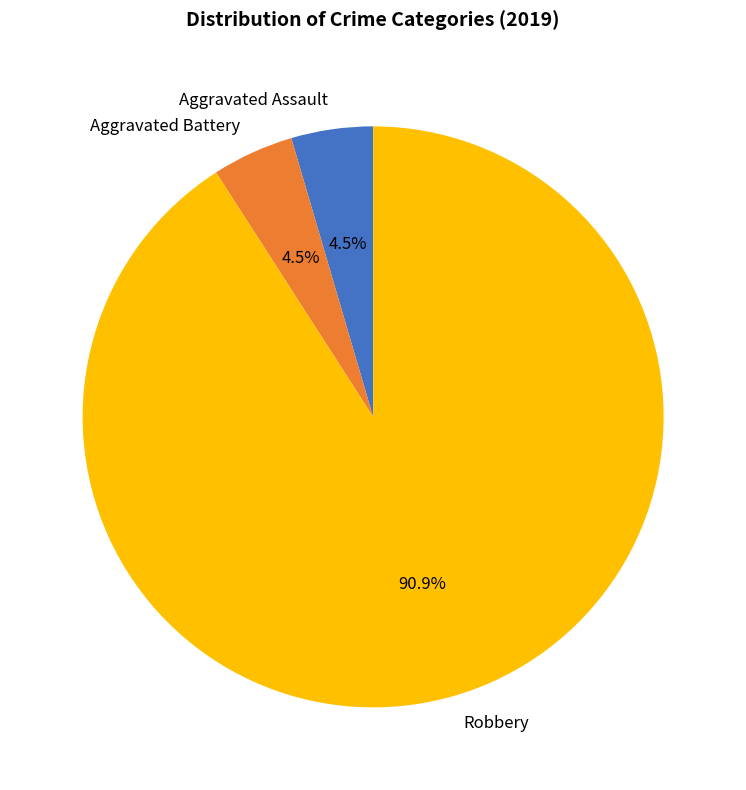

Count the number of slices in the pie.

3